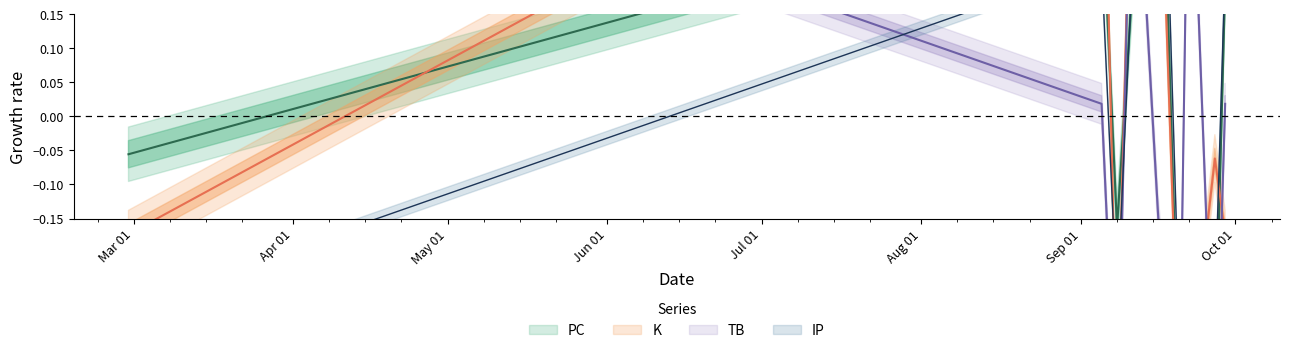

In IP, how many points are higher than both neighbors (excluding endpoints)?

2